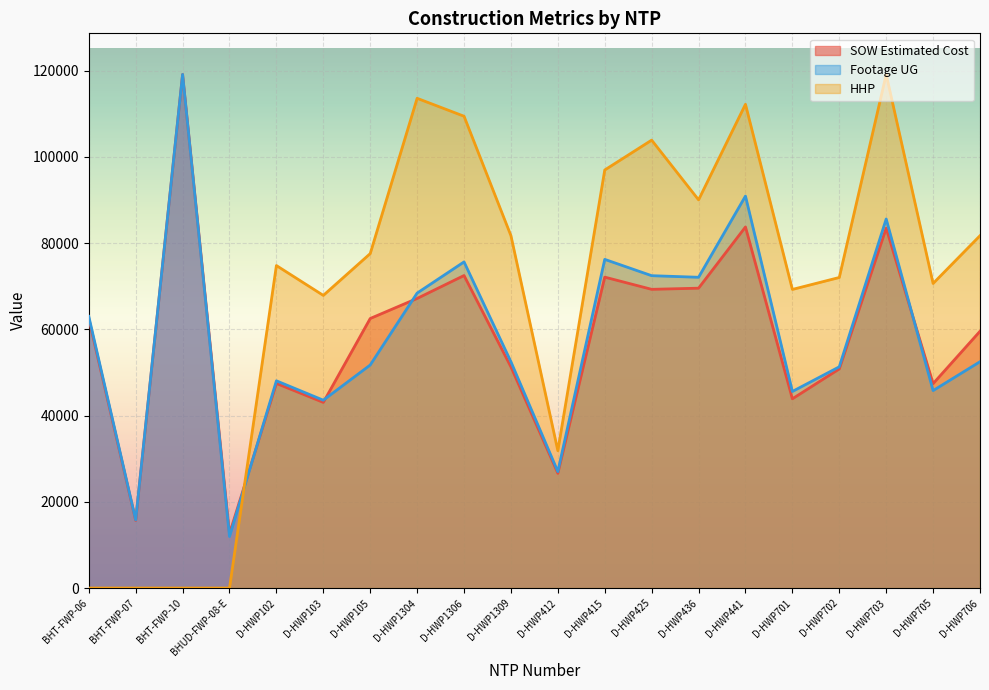

Which label corresponds to the largest value in the chart?

BHT-FWP-10